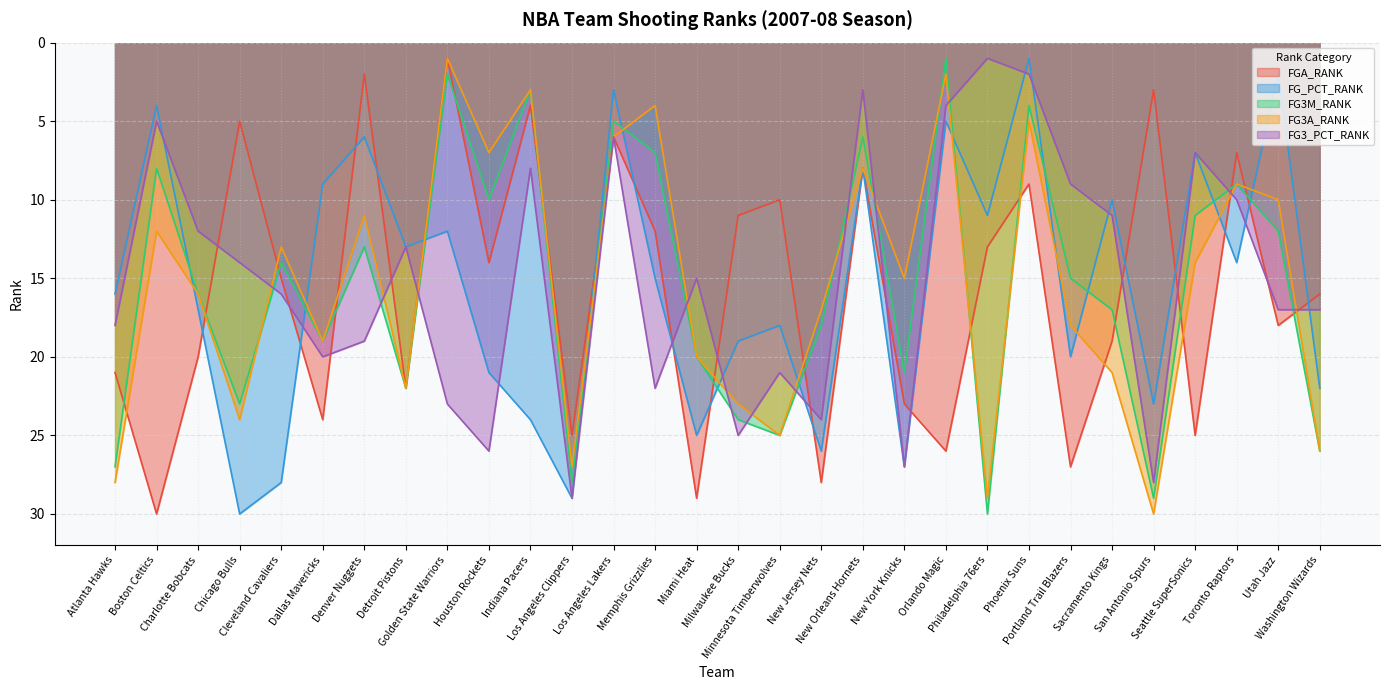

What is the difference between the highest and lowest values at Indiana Pacers?

21